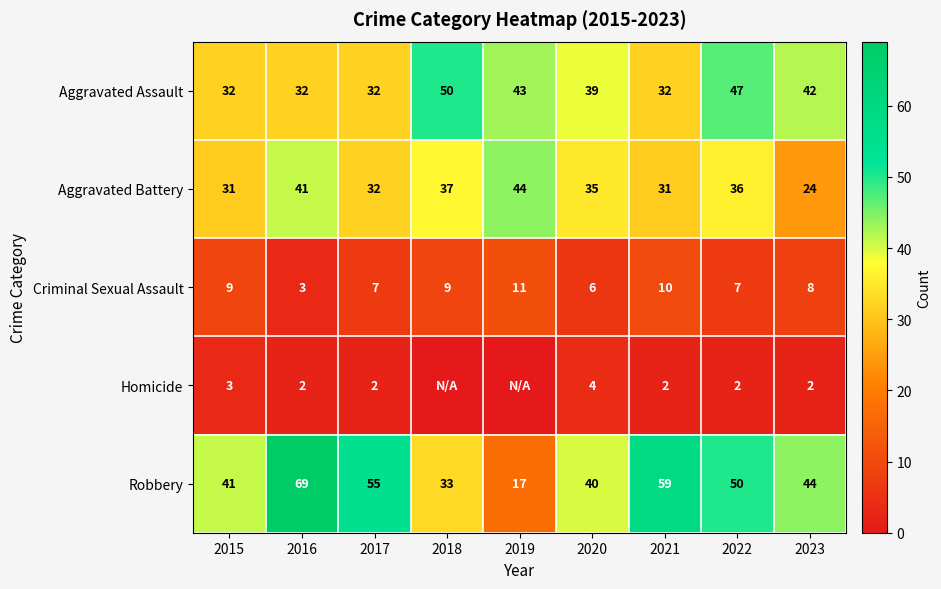

What is the approximate value of Criminal Sexual Assault at 2023?

8